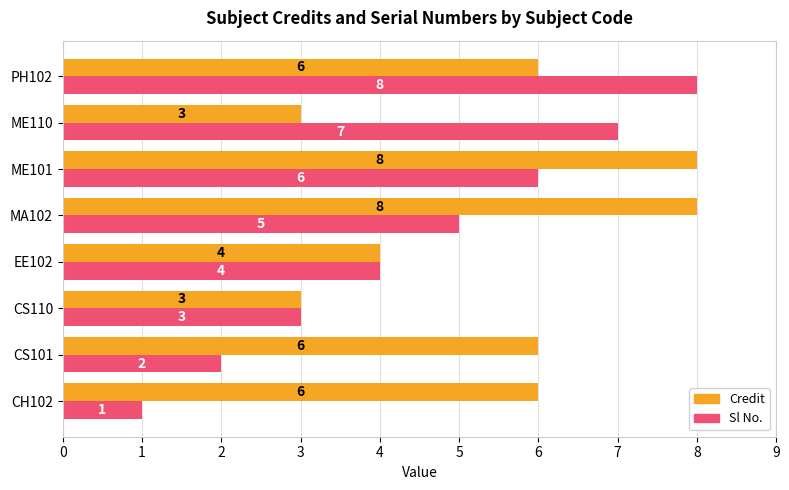

Which series has the largest range (max minus min)?

Sl No.